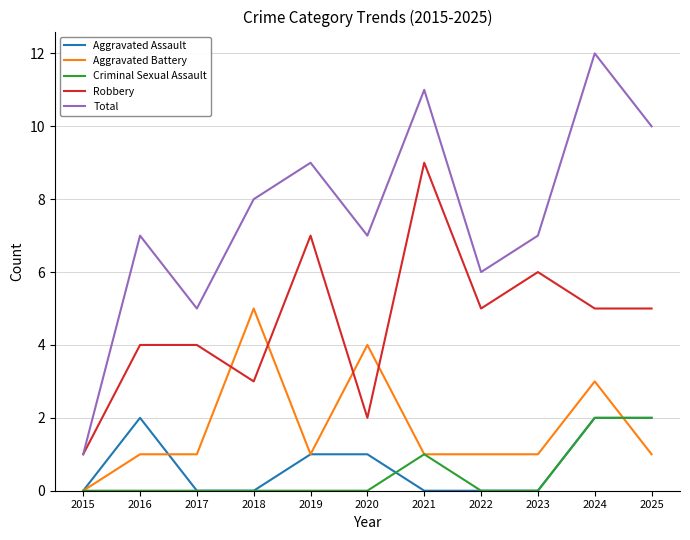

What is the difference between the second highest and second lowest values in the Robbery series?

5